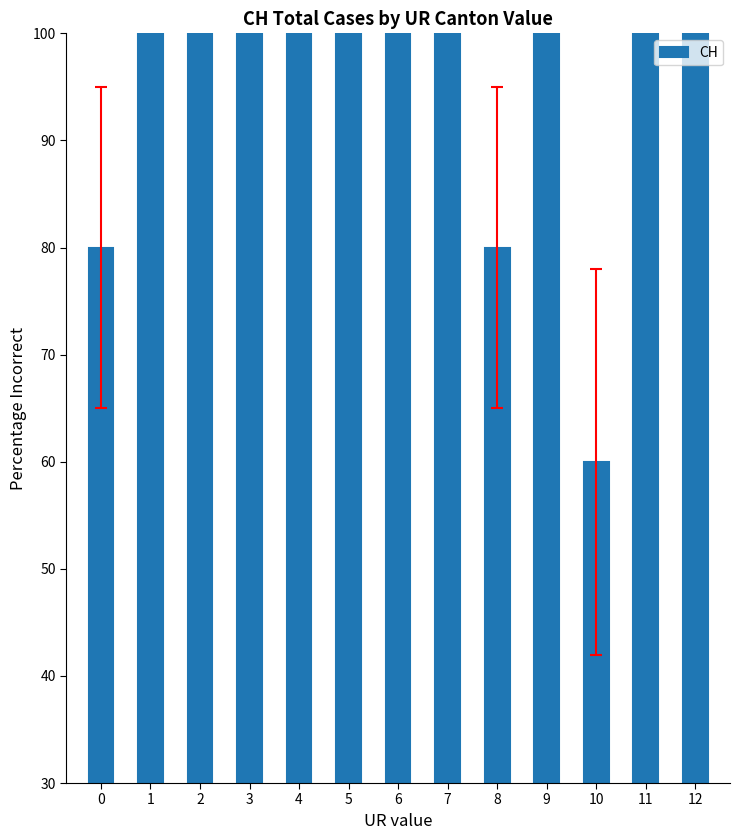

What is the value of the 5th bar from the left?

100